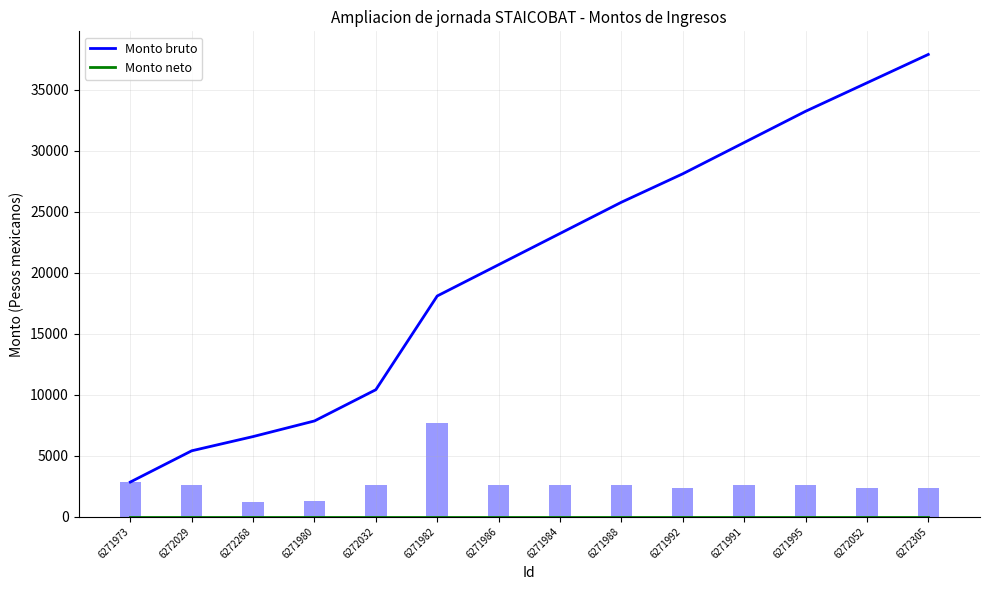

Does the chart contain any negative values?

No